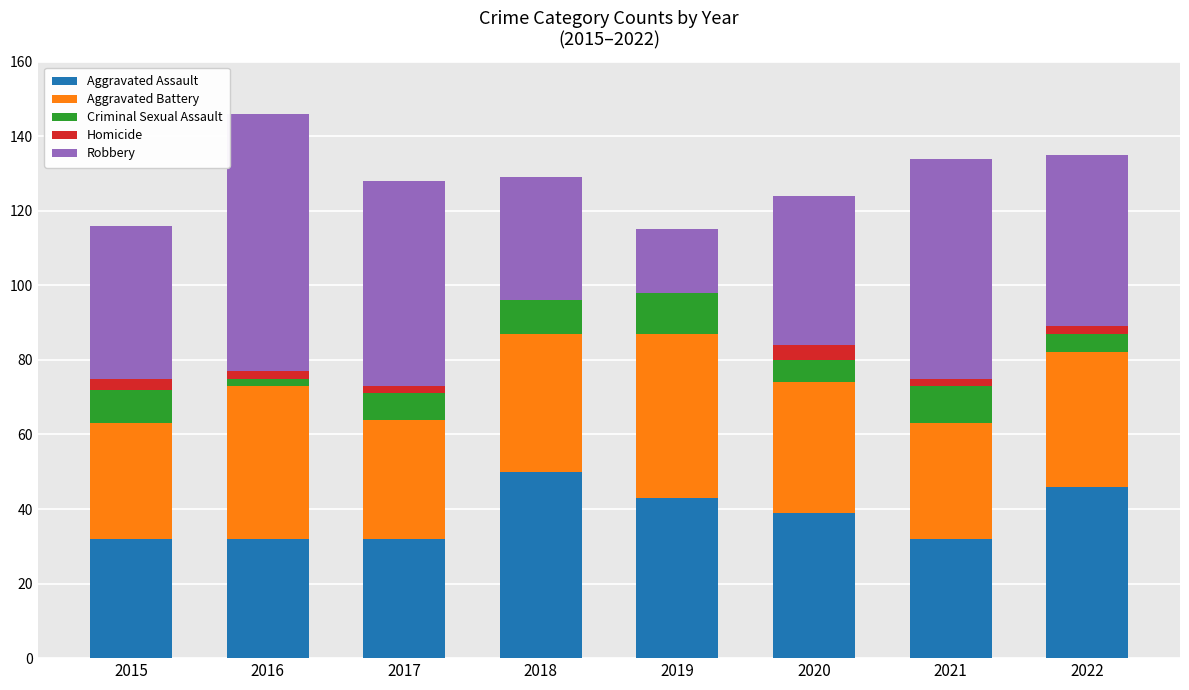

True or false: Aggravated Assault has a value of 39 at 2020.

True